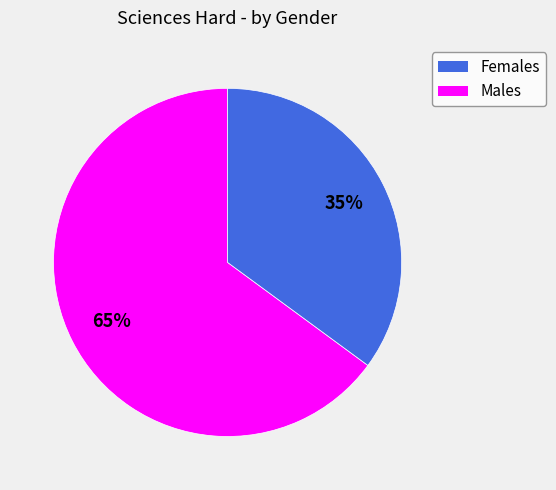

To the nearest percent, what is the average slice percentage?

50%